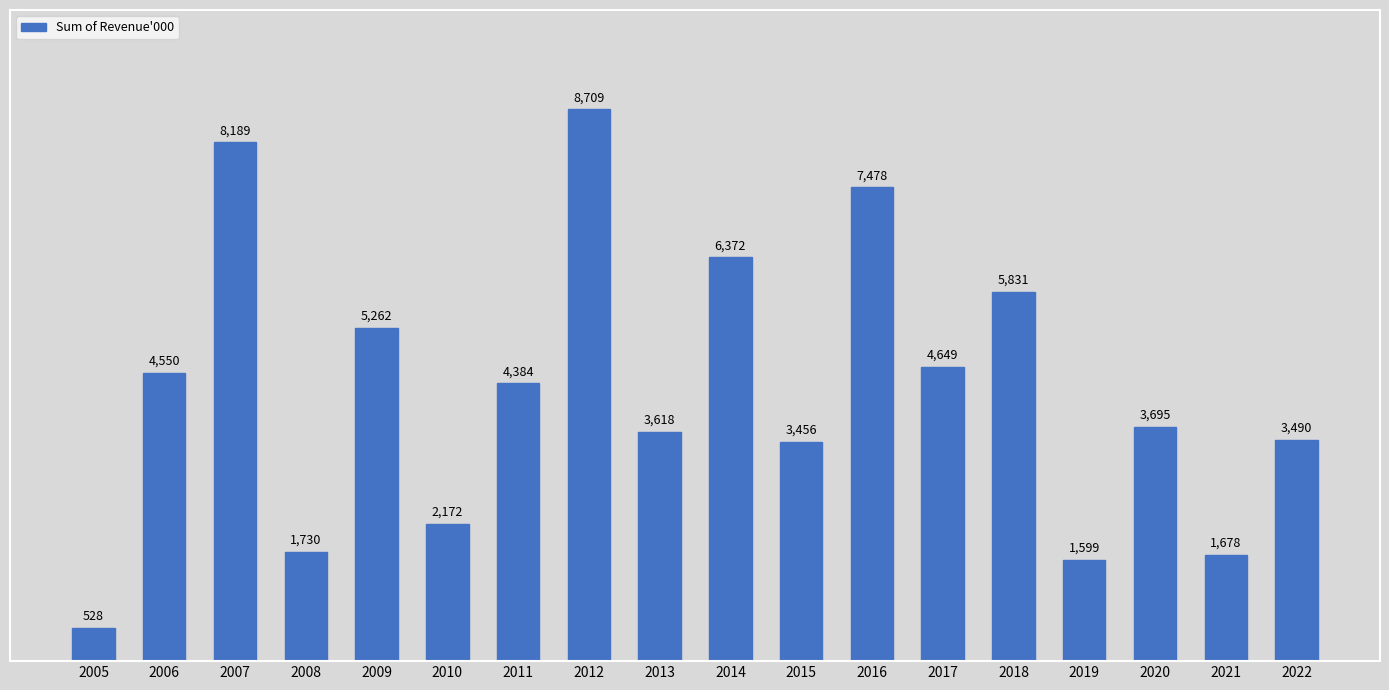

Which label corresponds to the smallest value in the chart?

2005